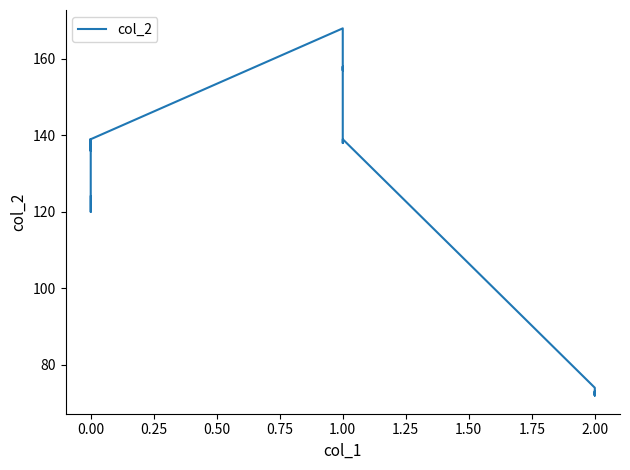

Count the number of values greater than 137.

17